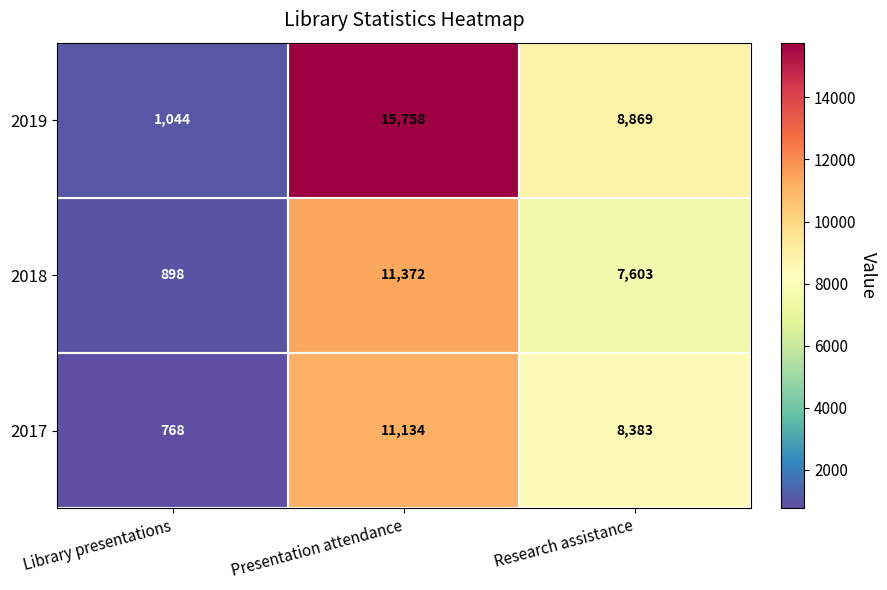

What is the average value of the 2017 series?

6762